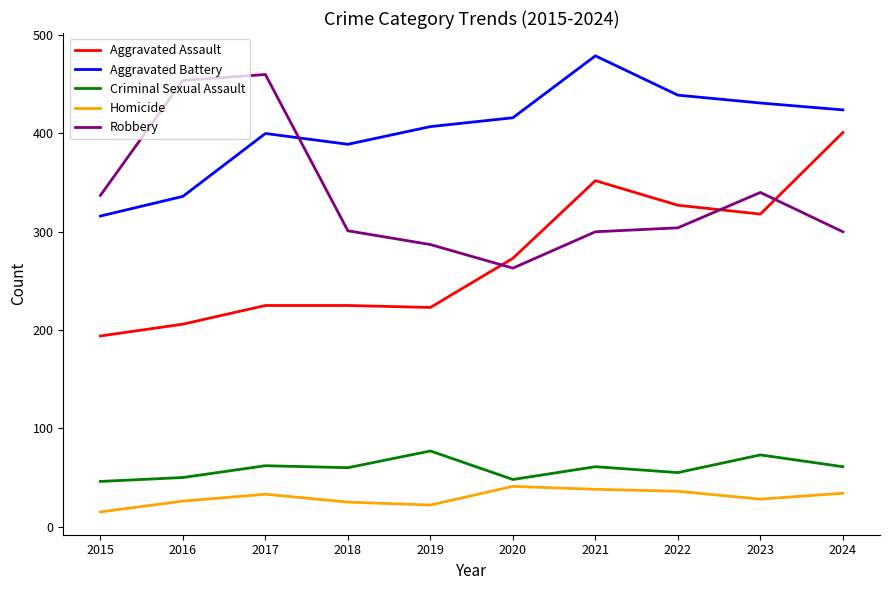

List the series in order of their peak value, lowest first.

Homicide, Criminal Sexual Assault, Aggravated Assault, Robbery, Aggravated Battery